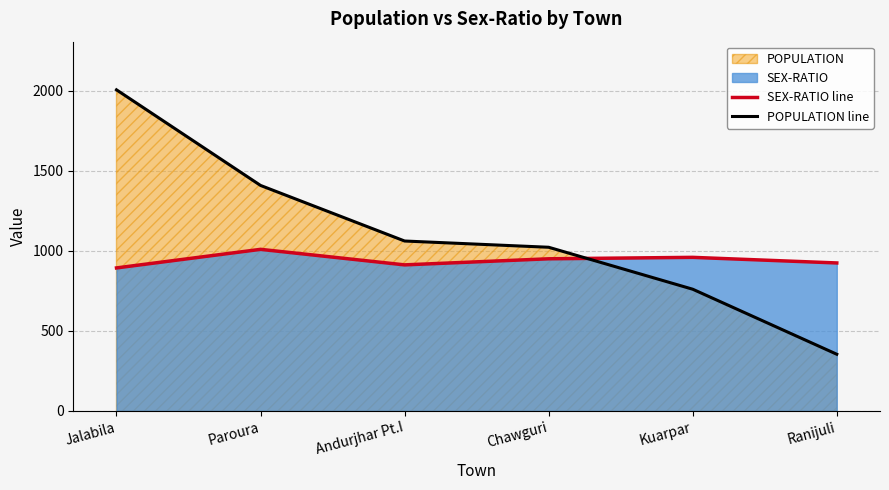

What position from the right is Ranijuli?

1